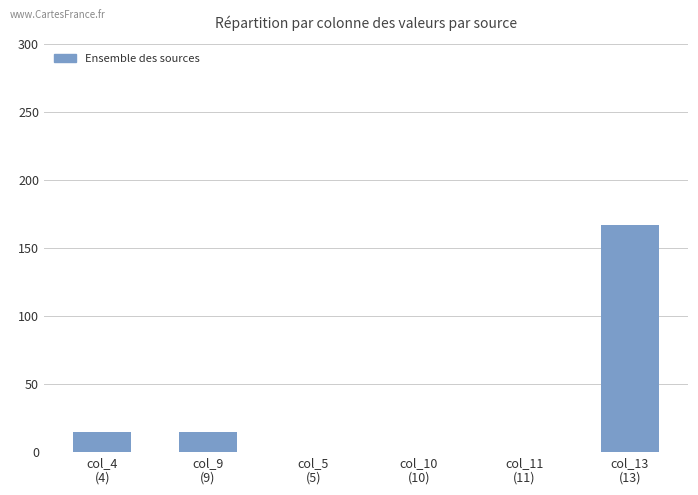

What is the maximum value shown in the chart?

167